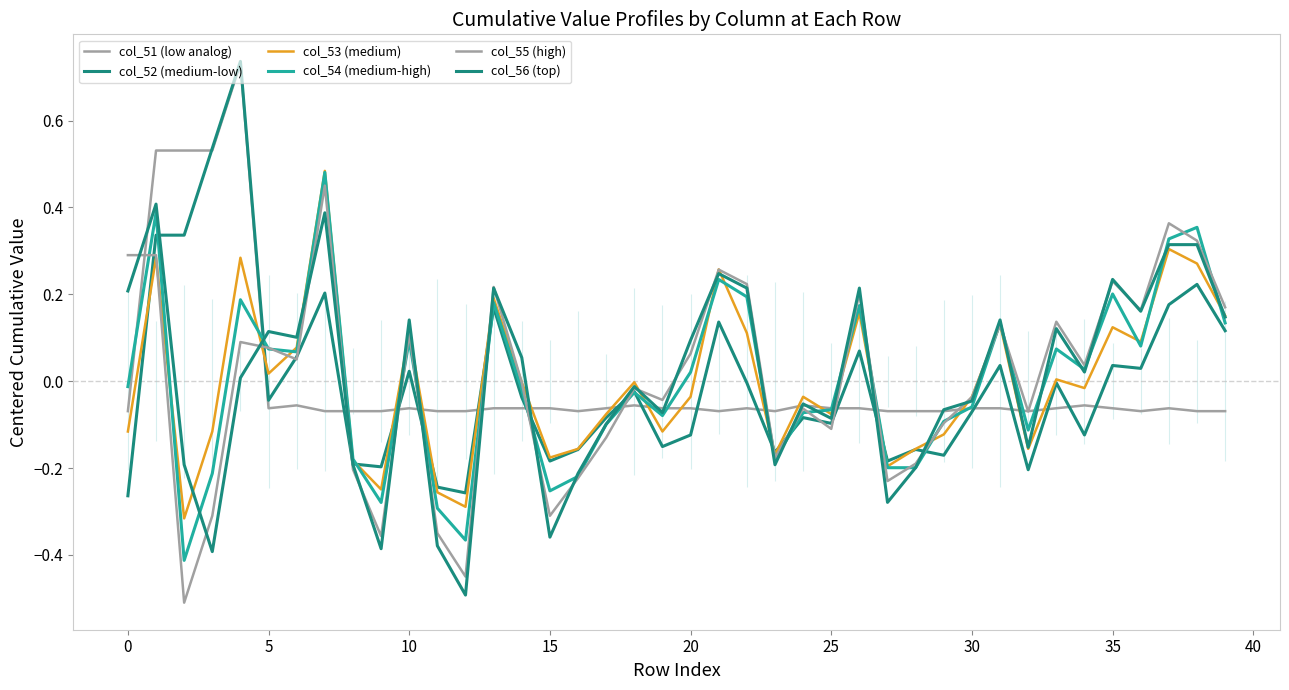

How many lines are shown in the chart?

6